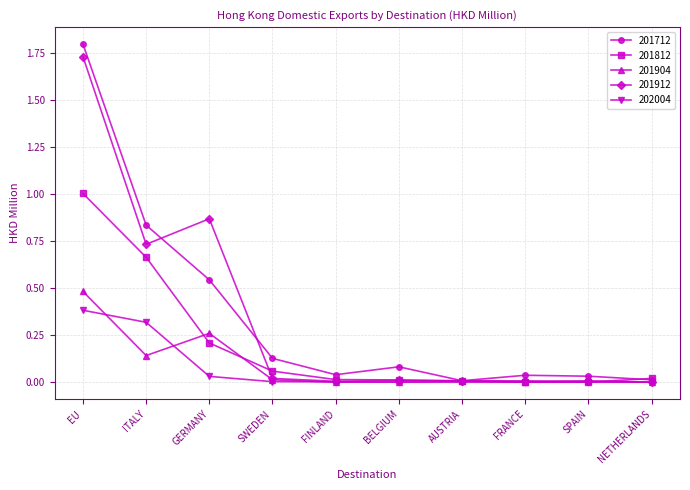

True or false: 201912 has more than 0 points higher than both neighbors.

True